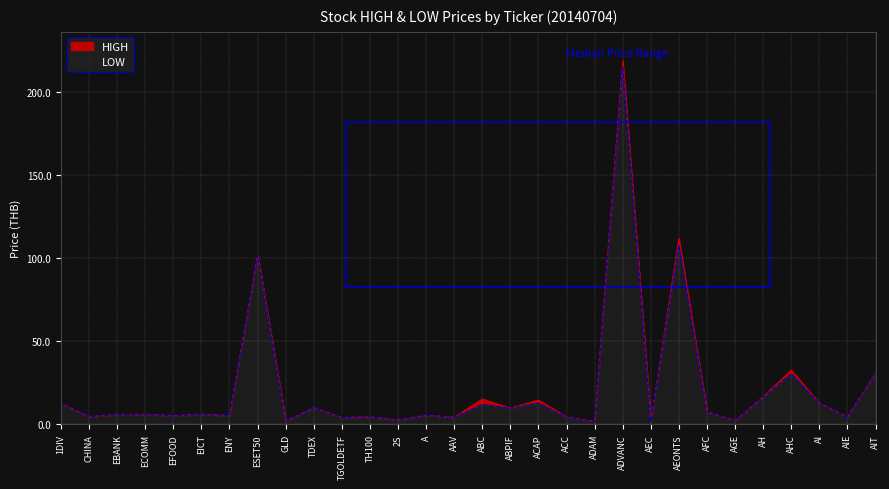

What is the value of the HIGH point at the 4th from the left?

6.2